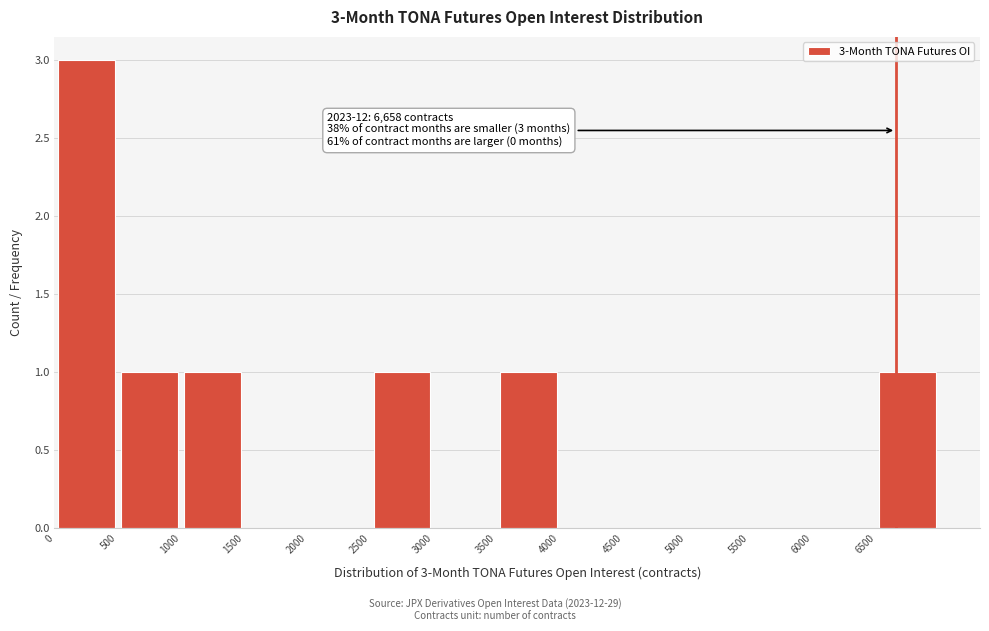

Over which range of the x-axis is the bar tallest?

0 to 500